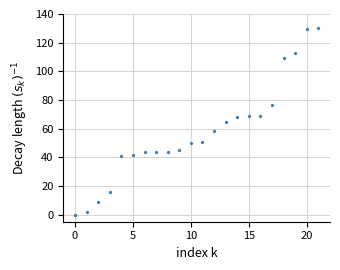

What is the range of Y values (max minus min)?

130.0